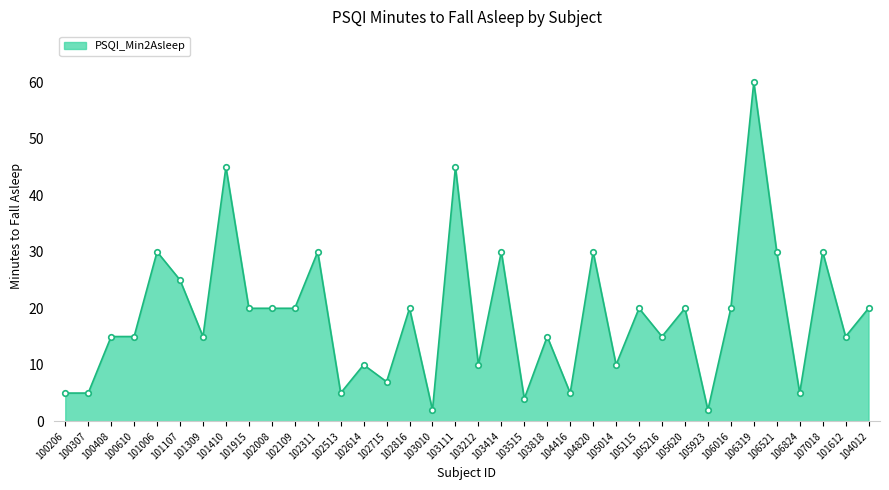

What is the approximate value at 103515?

4